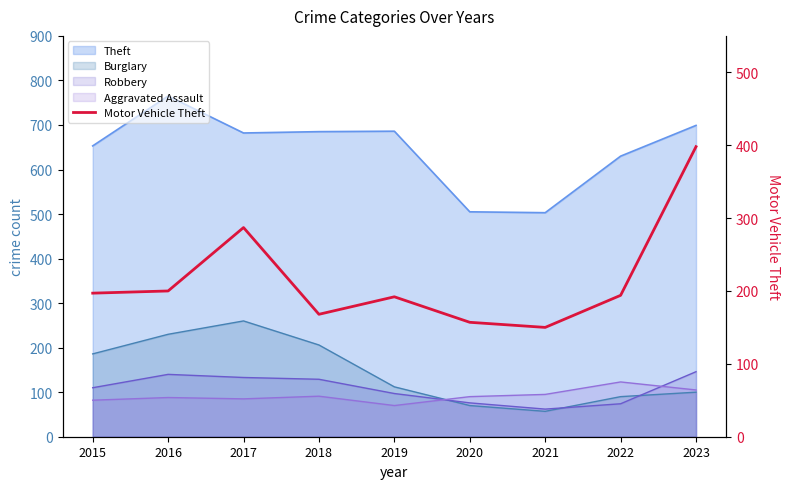

Reading right to left, what are all the values shown in this chart?

398	194	150	157	192	168	287	200	197